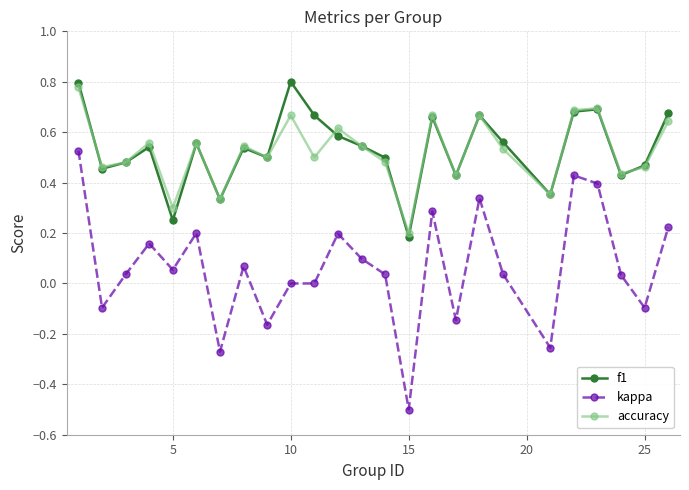

What is the minimum value shown in the chart?

-0.5